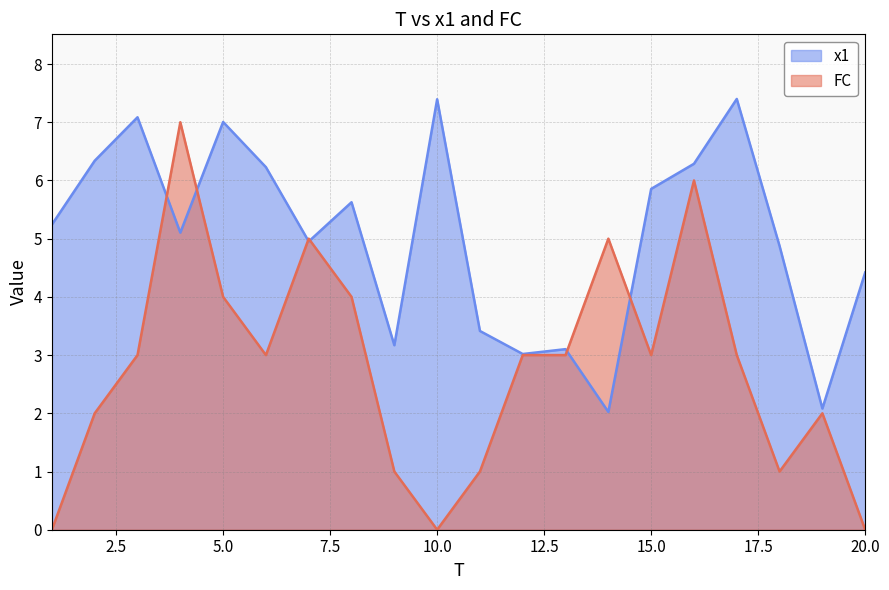

At which category does FC reach its first local peak?

4